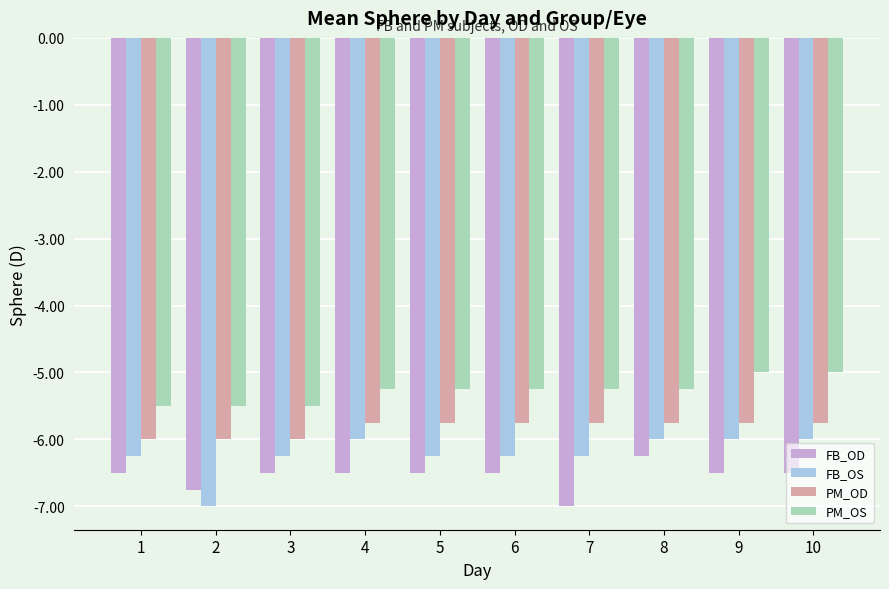

Which series has the widest spread of values?

FB_OS